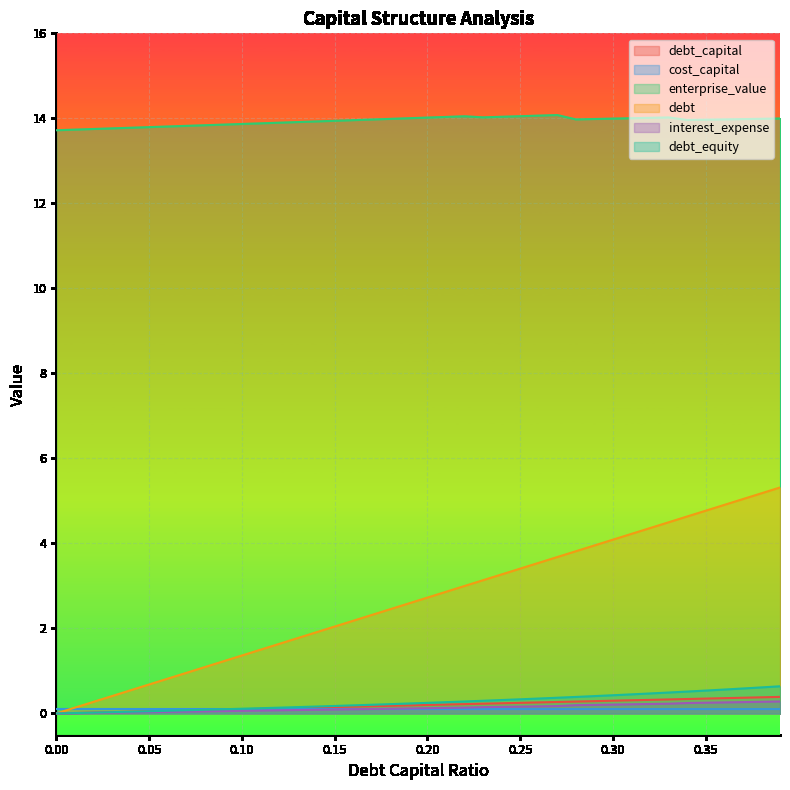

Which label corresponds to the largest value in the chart?

0.27